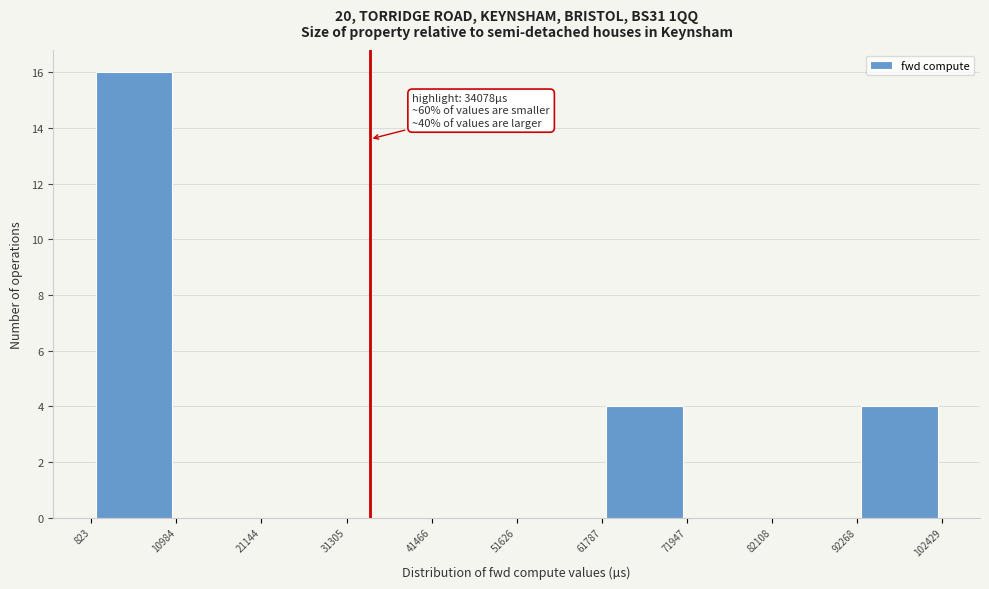

Over which range of the x-axis is the bar tallest?

823 to 10984